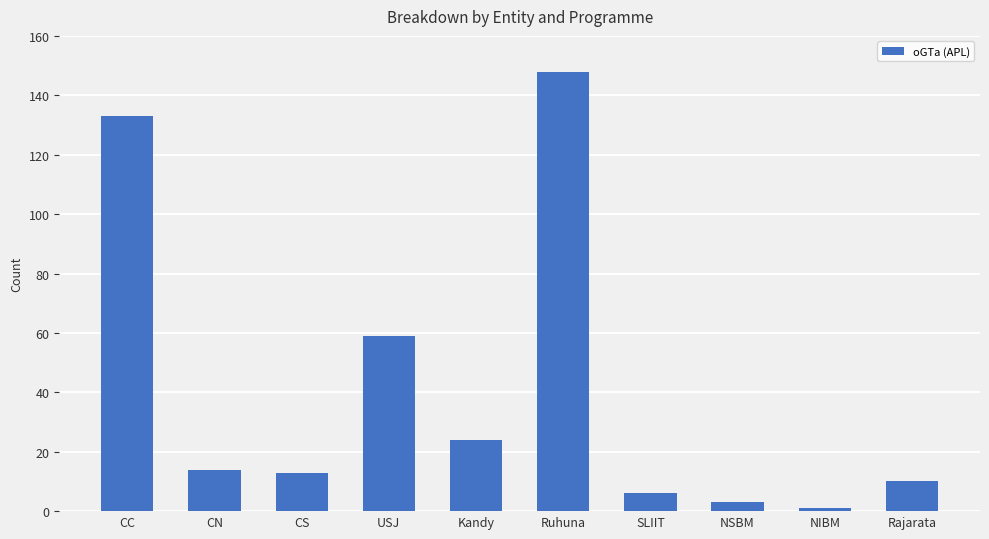

Approximately how many times larger is the value at SLIIT compared to Rajarata?

0.6